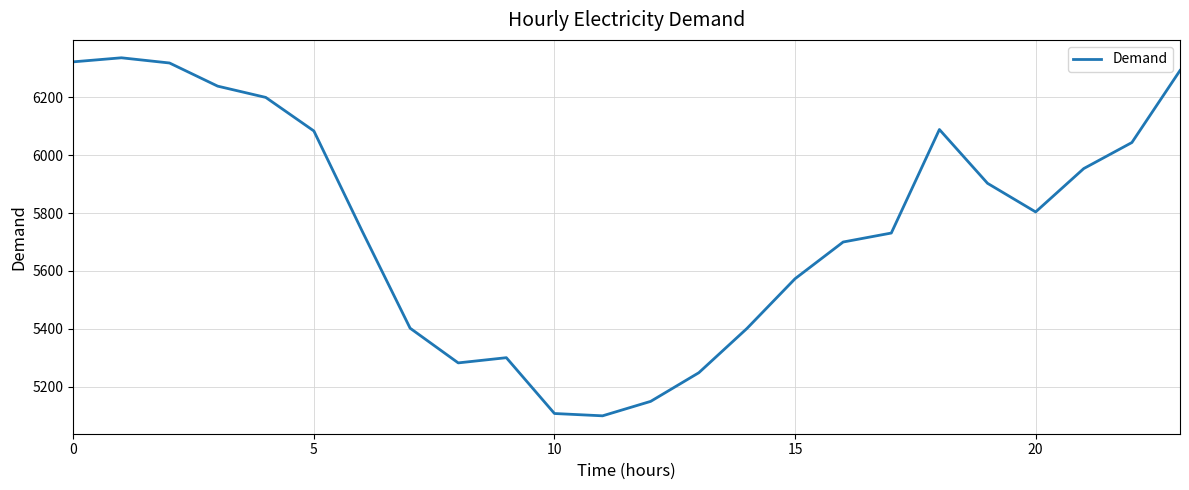

What is the difference between the maximum and minimum values?

1238